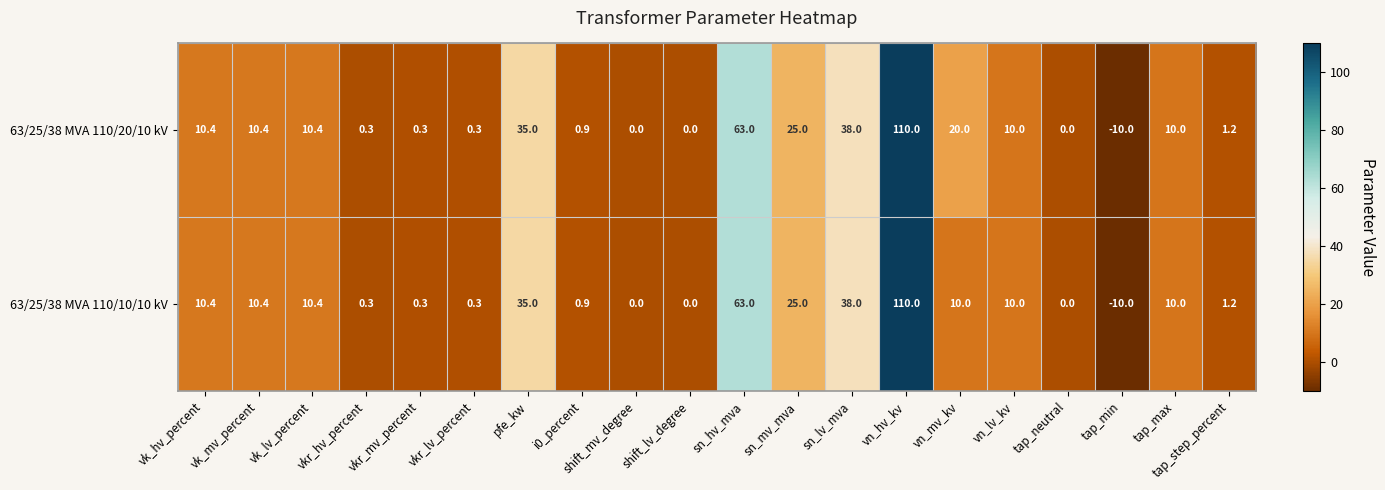

How many data points in 63/25/38 MVA 110/10/10 kV are less than 10?

9